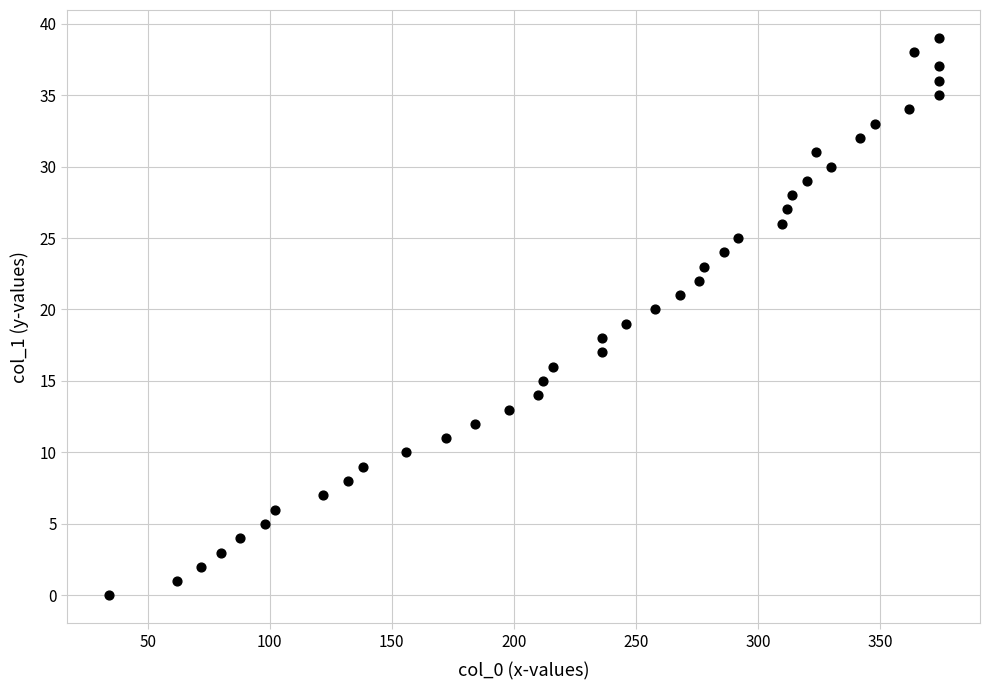

What is the range of Y values (max minus min)?

39